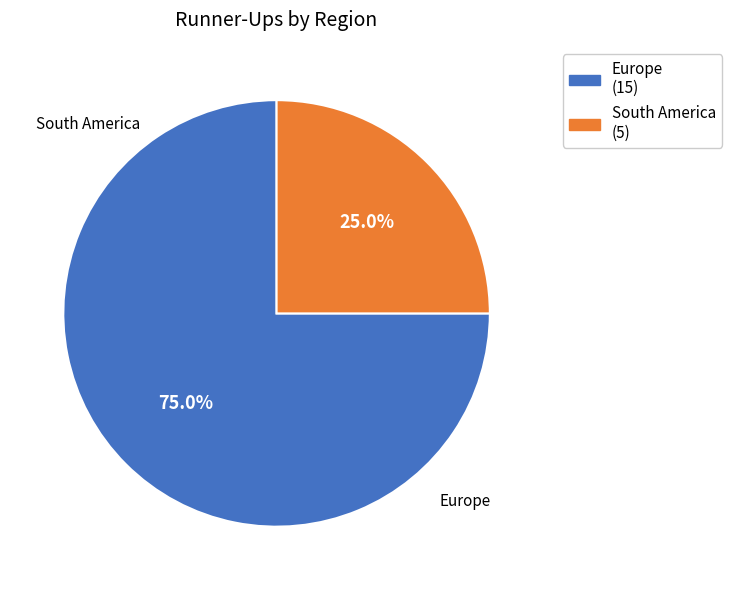

Does Europe represent more than half of the total?

Yes